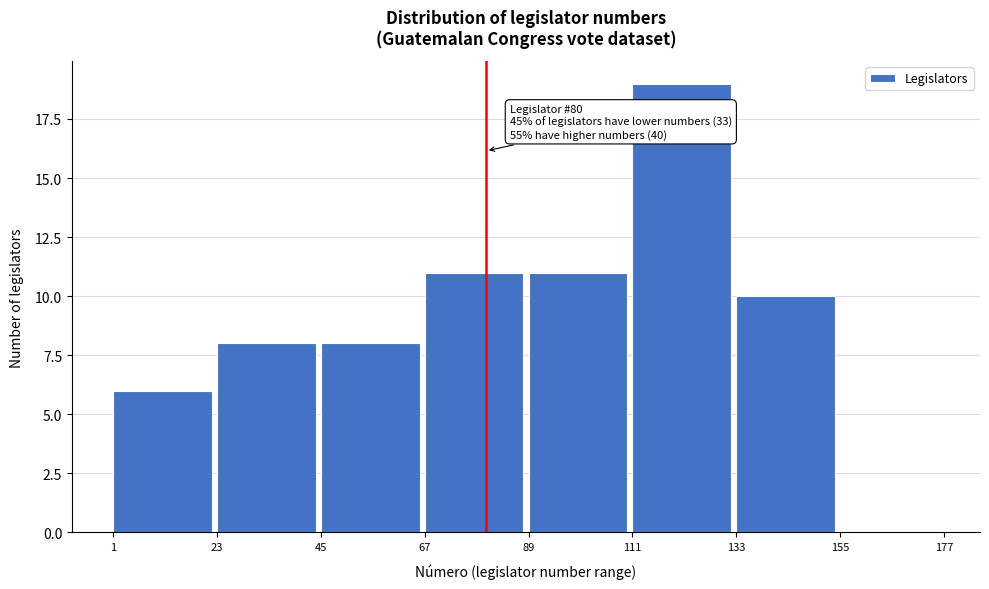

Which range on the x-axis has the tallest bar?

111 to 133